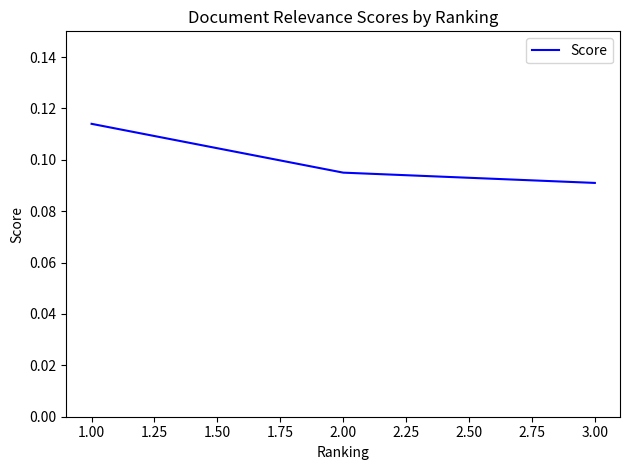

At which category does the chart reach its minimum across all series?

3.00